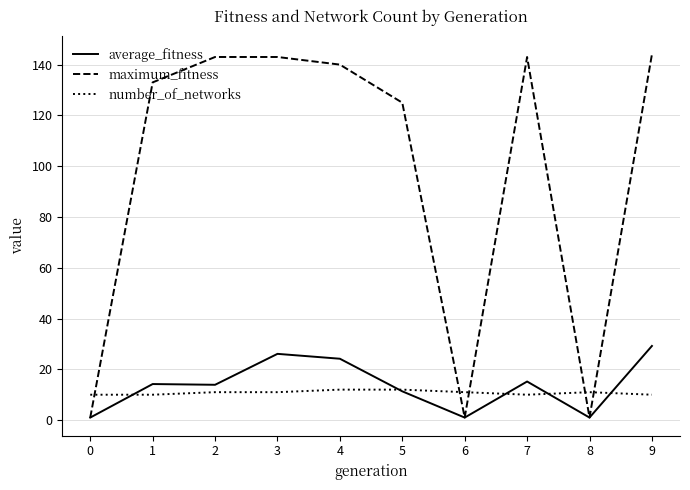

After their last crossing, which series has the higher values: number_of_networks or average_fitness?

average_fitness